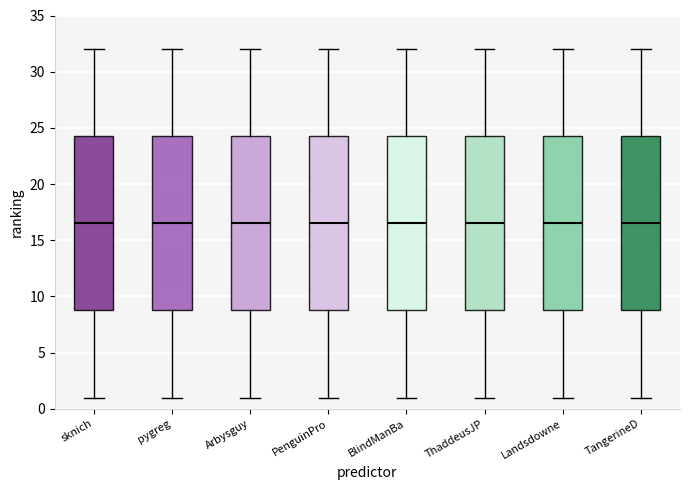

Where does the upper whisker of the box for Landsdowne end on the y-axis? The values are not printed on the chart, so give them approximately, as read against the axis.

32.0